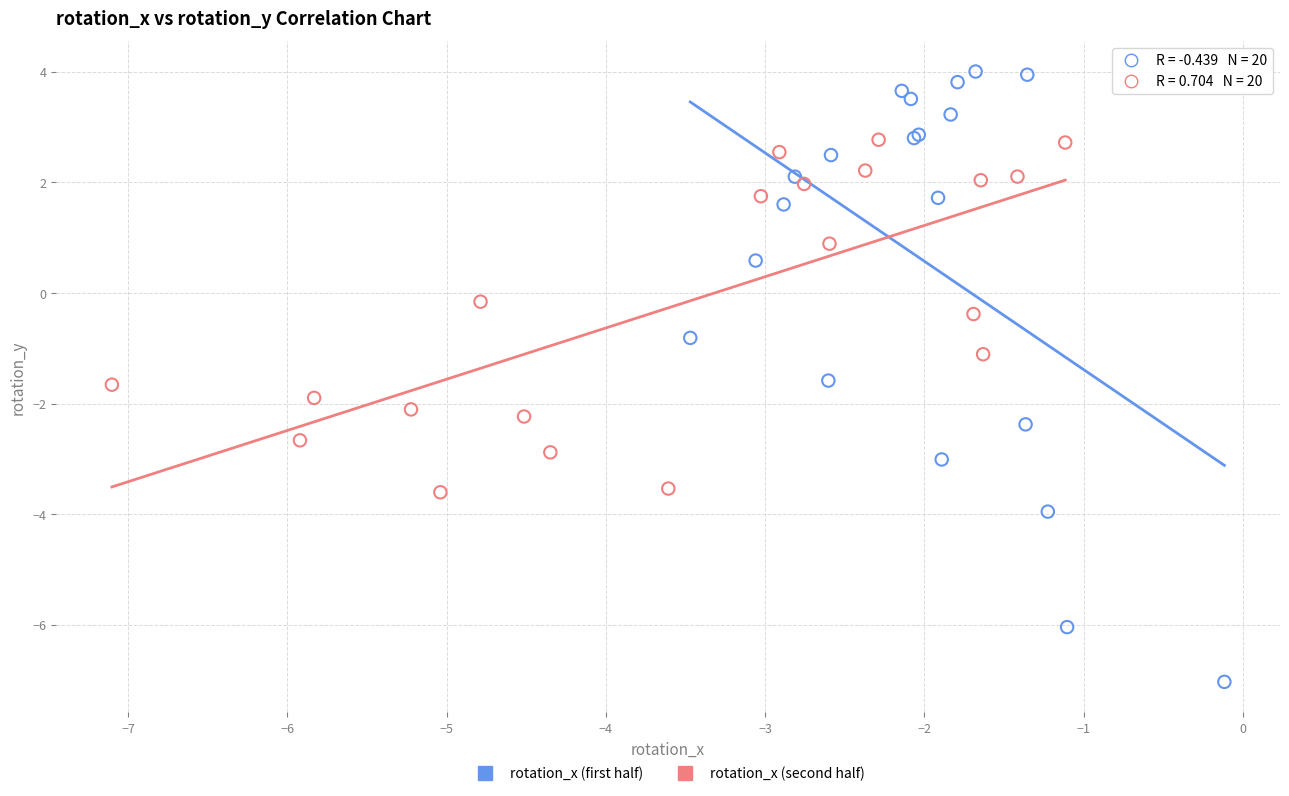

Which series contains the lowest Y value?

rotation_x (first half)